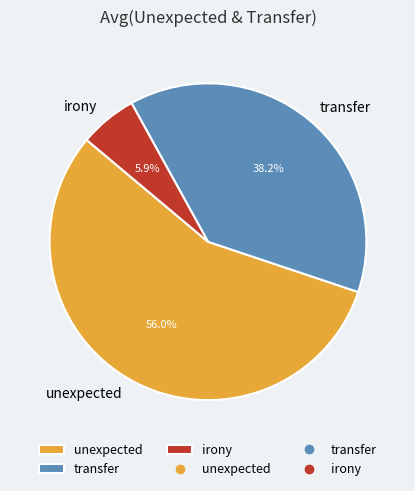

How many segments does this pie chart have?

3